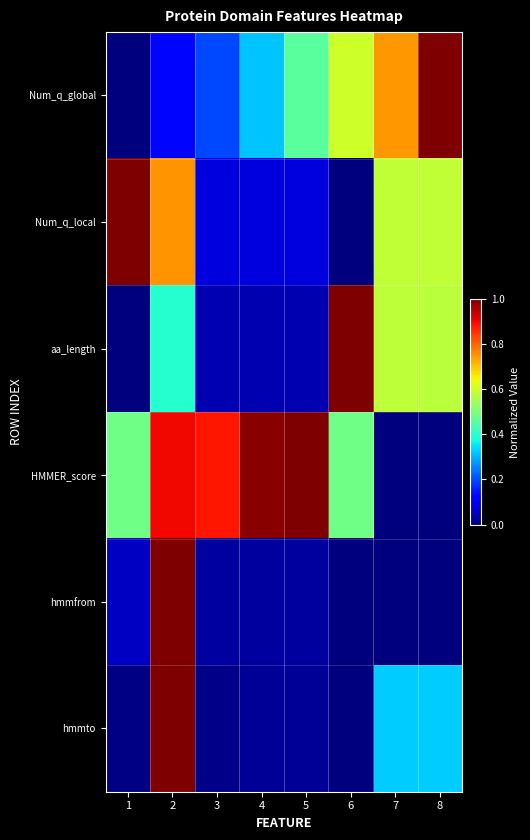

Reading right to left, what are all the values shown in this chart?

Num_q_global: 8=1.0	7=0.7	6=0.6	5=0.5	4=0.3	3=0.2	2=0.1	1=0.0
Num_q_local: 8=0.6	7=0.6	6=0.0	5=0.1	4=0.1	3=0.1	2=0.8	1=1.0
aa_length: 8=0.6	7=0.6	6=1.0	5=0.0	4=0.0	3=0.0	2=0.4	1=0.0
HMMER_score: 8=0.0	7=0.0	6=0.5	5=1.0	4=1.0	3=0.9	2=0.9	1=0.5
hmmfrom: 8=0.0	7=0.0	6=0.0	5=0.0	4=0.0	3=0.0	2=1.0	1=0.1
hmmto: 8=0.3	7=0.3	6=0.0	5=0.0	4=0.0	3=0.0	2=1.0	1=0.0